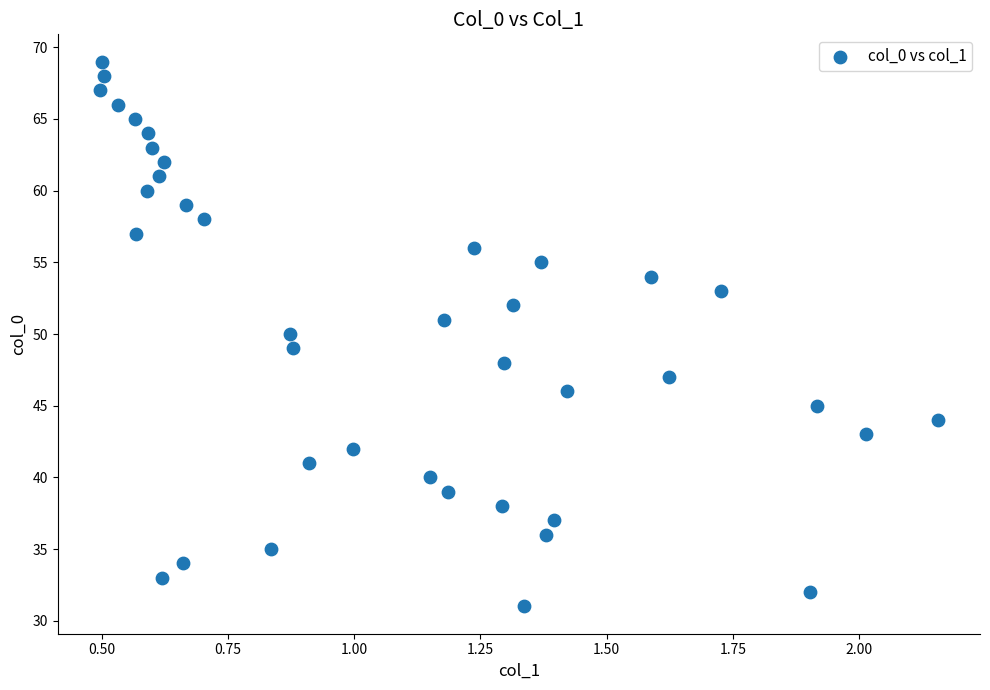

What is the range of Y values (max minus min)?

38